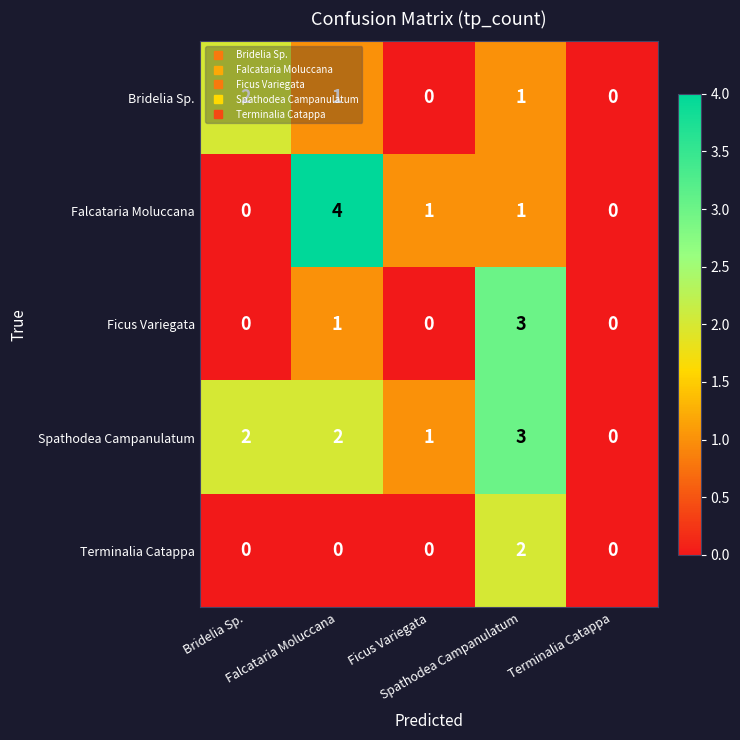

What is the difference between the highest and lowest values at Ficus Variegata?

1